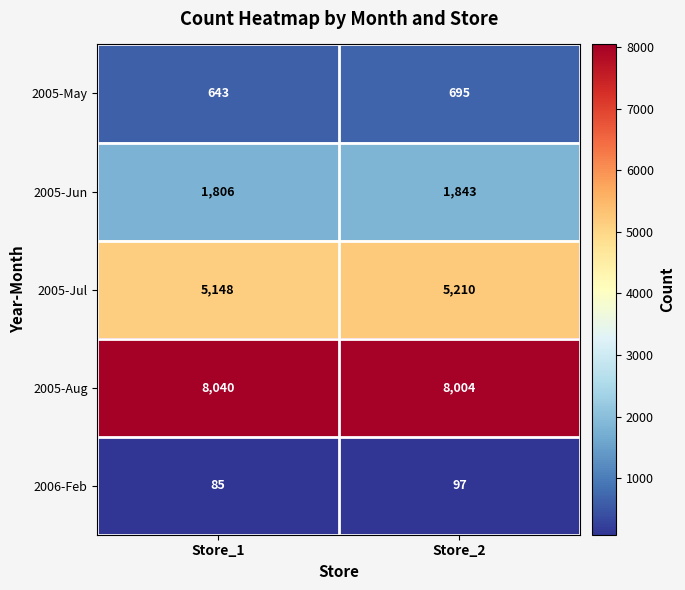

Reading left to right, extract all data points from this chart.

2005-May: 643	695
2005-Jun: 1806	1843
2005-Jul: 5148	5210
2005-Aug: 8040	8004
2006-Feb: 85	97